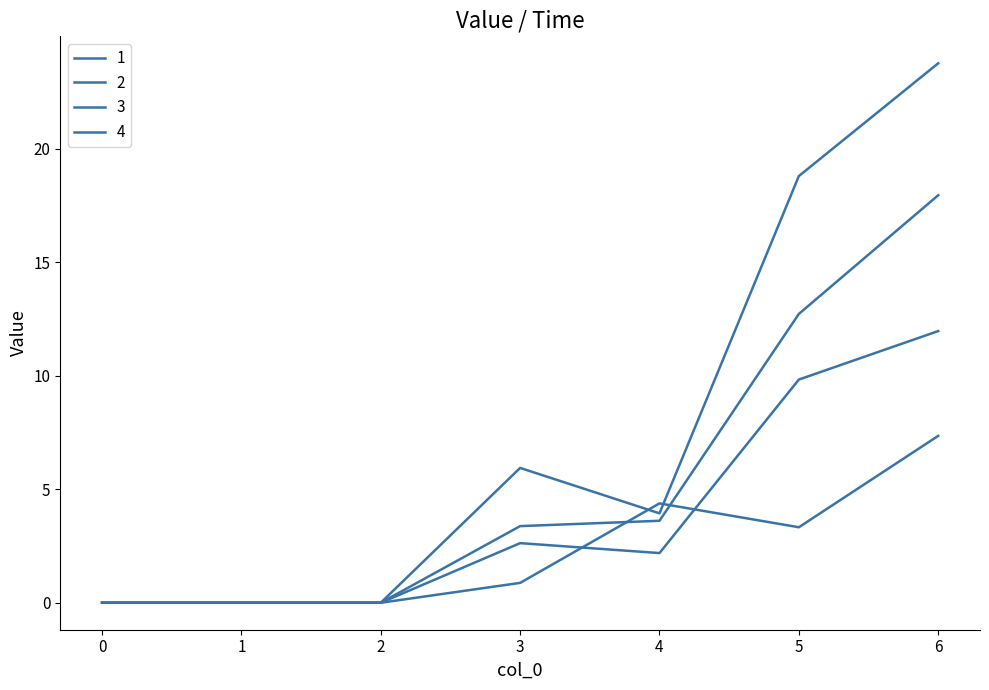

True or false: 1 has more than 1 interior local peaks.

False